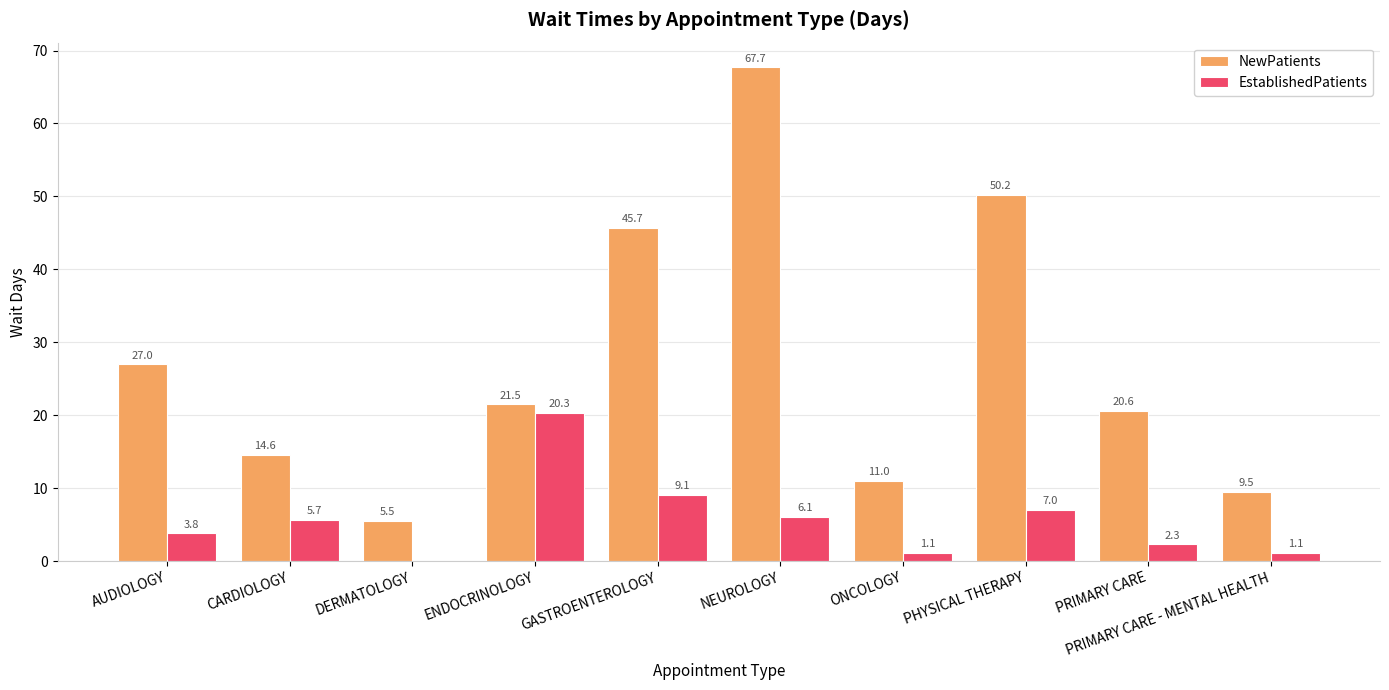

Which series changed the most between AUDIOLOGY and CARDIOLOGY?

NewPatients